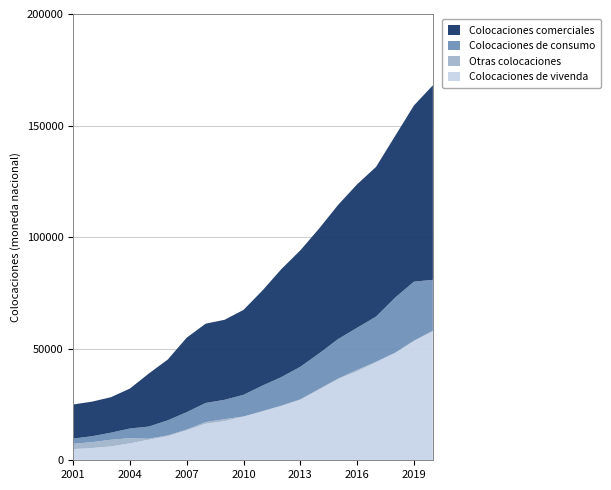

Reading right to left, transcribe all the data shown in this chart.

Colocaciones de vivenda: 2020=57754	2019=53419	2018=48039	2017=43911	2016=39892	2015=36412	2014=31656	2013=27129	2012=24381	2011=21993	2010=19586	2009=17548	2008=16370	2007=13432	2006=10800	2005=9241	2004=7584	2003=6231	2002=5485	2001=5023
Otras colocaciones: 2020=344	2019=189	2018=148	2017=261	2016=611	2015=228	2014=359	2013=168	2012=91	2011=38	2010=39	2009=874	2008=749	2007=319	2006=340	2005=419	2004=2315	2003=2974	2002=2615	2001=2367
Colocaciones de consumo: 2020=22776	2019=26440	2018=24663	2017=20233	2016=18885	2015=17704	2014=15927	2013=14612	2012=12800	2011=11442	2010=9706	2009=8675	2008=8567	2007=7809	2006=6770	2005=5455	2004=4337	2003=3156	2002=2674	2001=2321
Colocaciones comerciales: 2020=87172	2019=78975	2018=72410	2017=67085	2016=64288	2015=60161	2014=55989	2013=52163	2012=48407	2011=42610	2010=38066	2009=35863	2008=35533	2007=33390	2006=27235	2005=23766	2004=17902	2003=15914	2002=15501	2001=15295